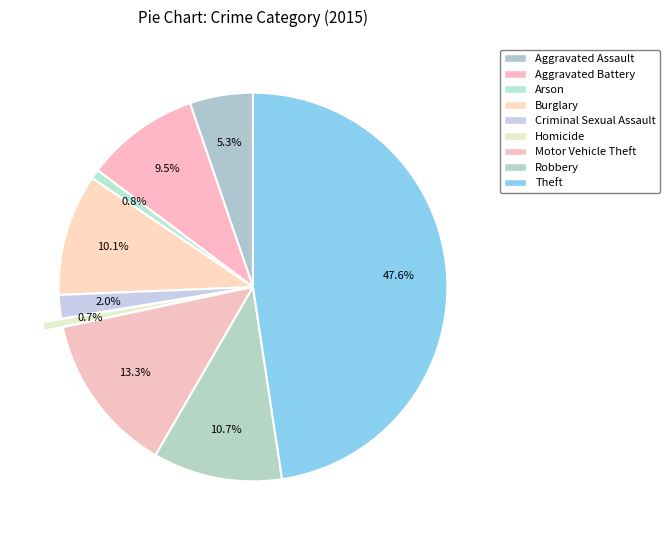

Does Motor Vehicle Theft account for over 50% of the chart?

No